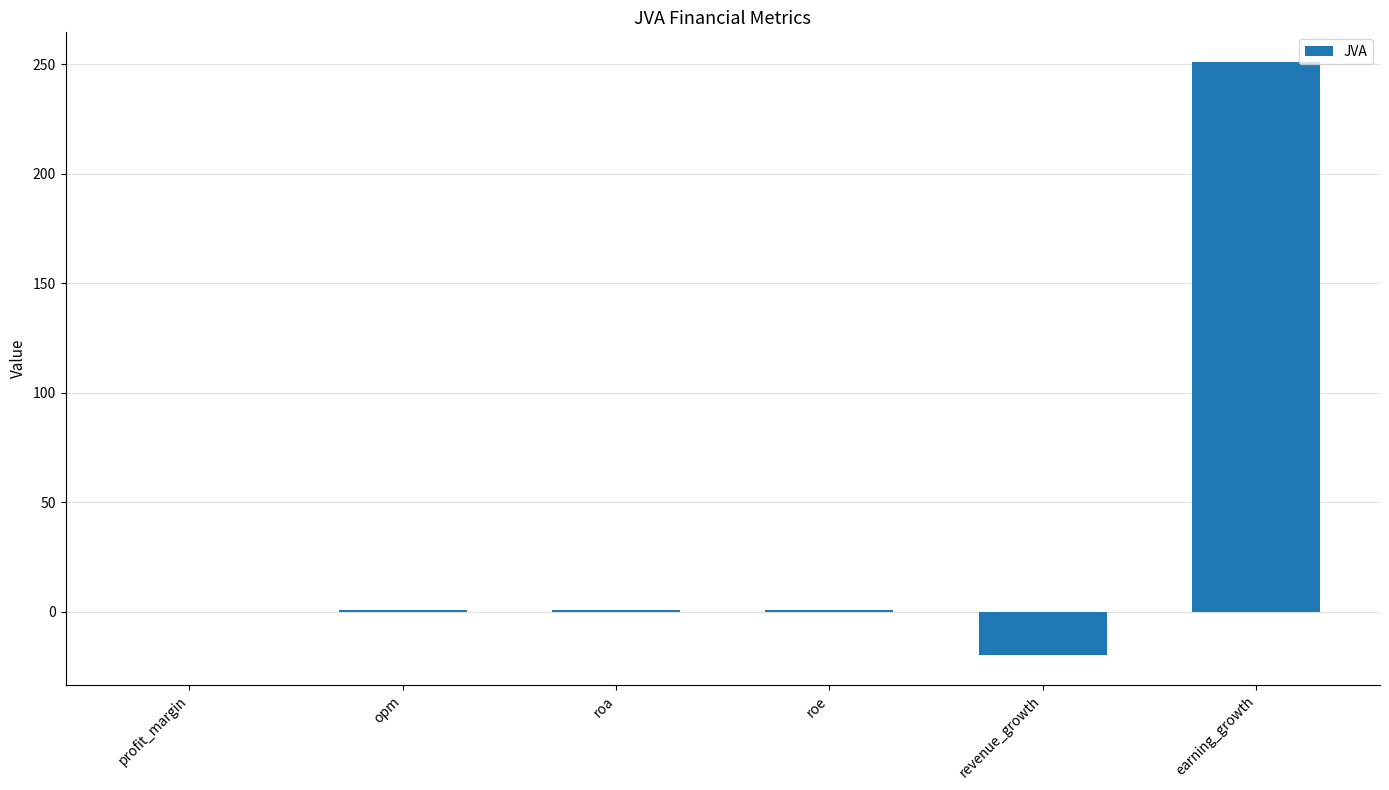

The chart shows a value of 0.0 at profit_margin. True or false?

True